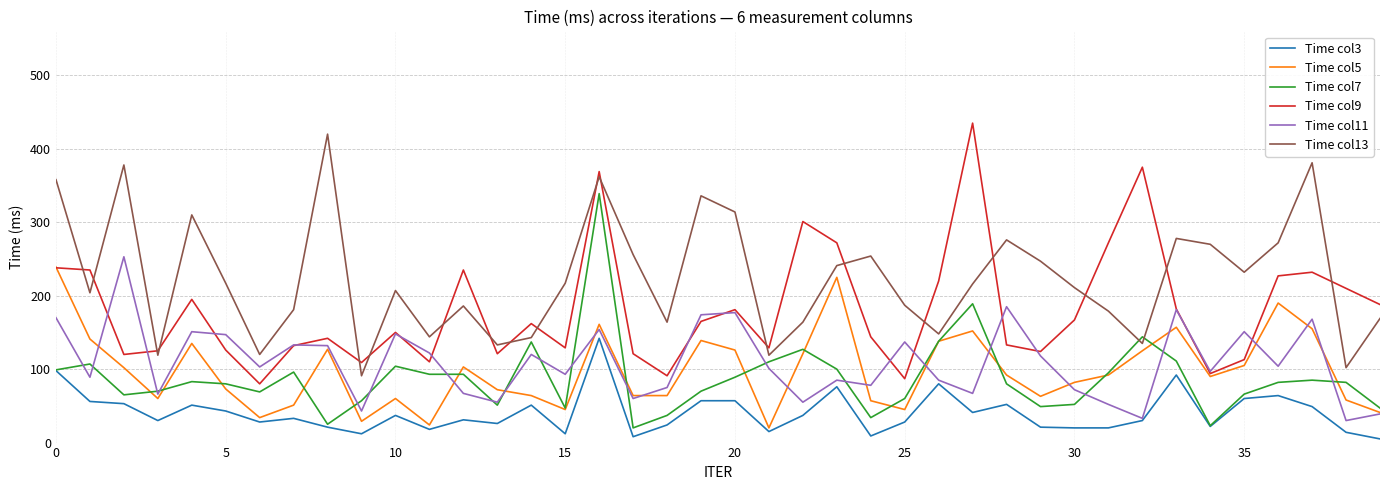

Which series has the largest total across all categories?

Time col13